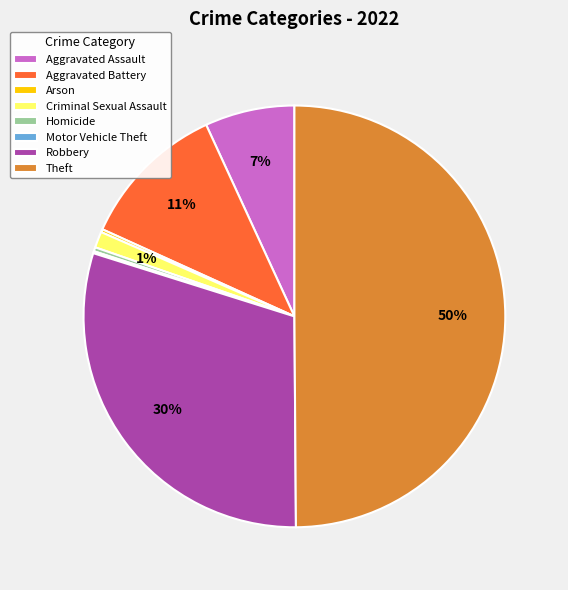

Approximately how many times larger is the value at Theft compared to Robbery?

1.7